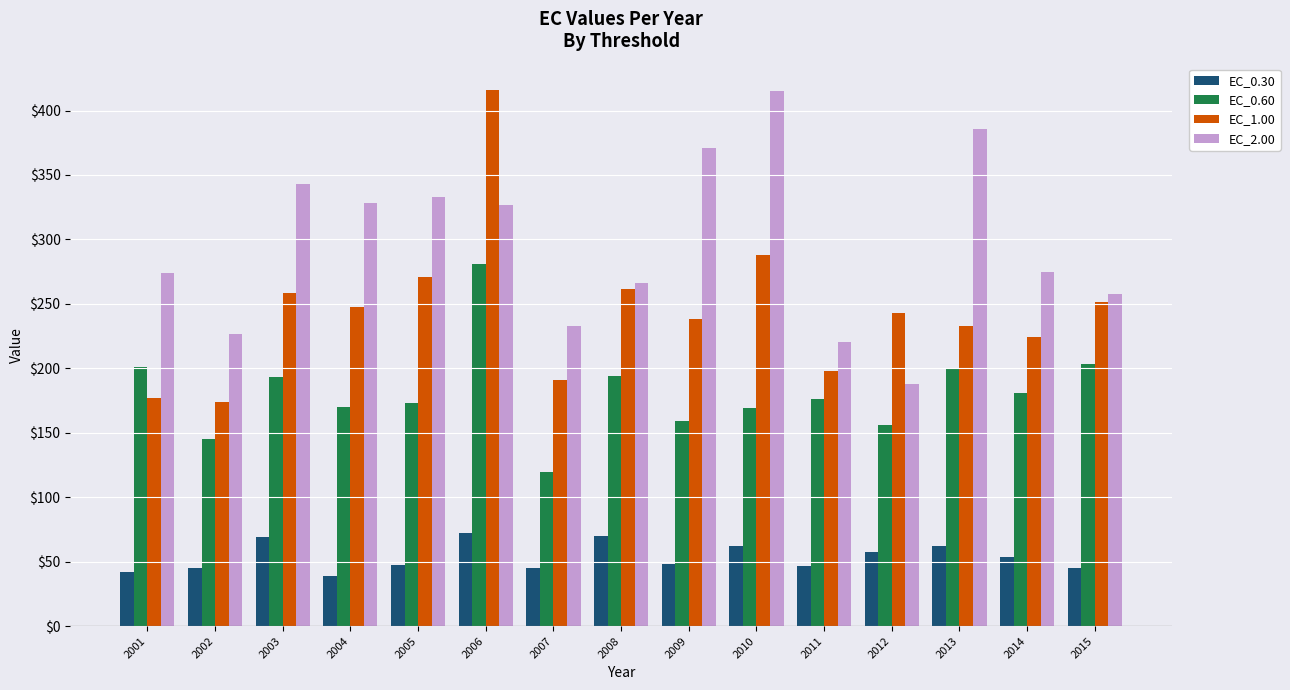

At how many categories does at least one series exceed 353?

4